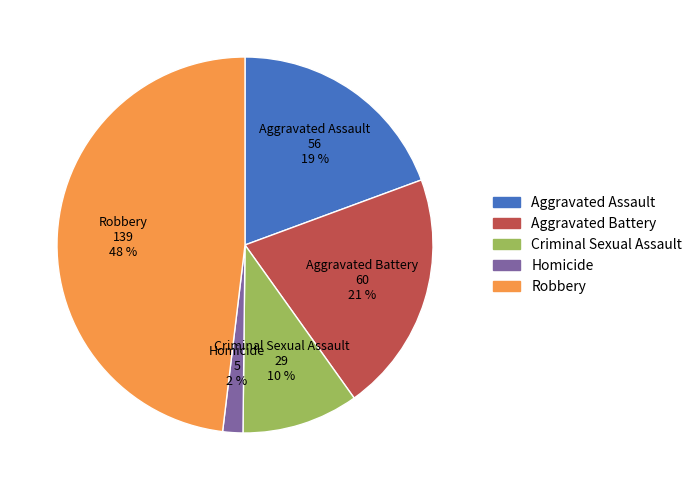

To the nearest percent, what is the combined percentage of Aggravated Assault and Homicide?

21%